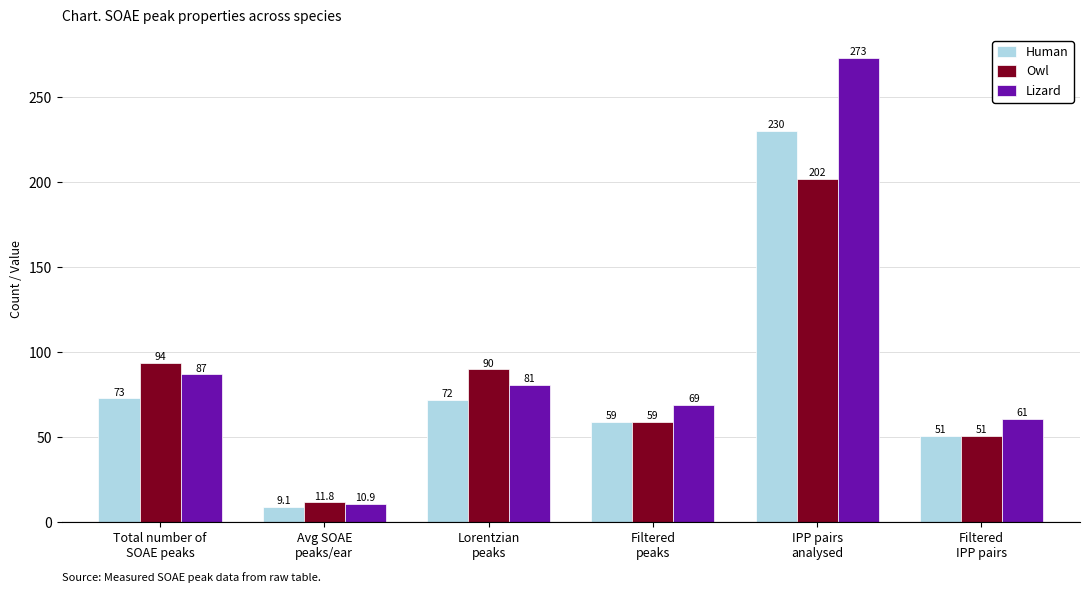

At which label does Lizard reach its peak?

IPP pairs
analysed